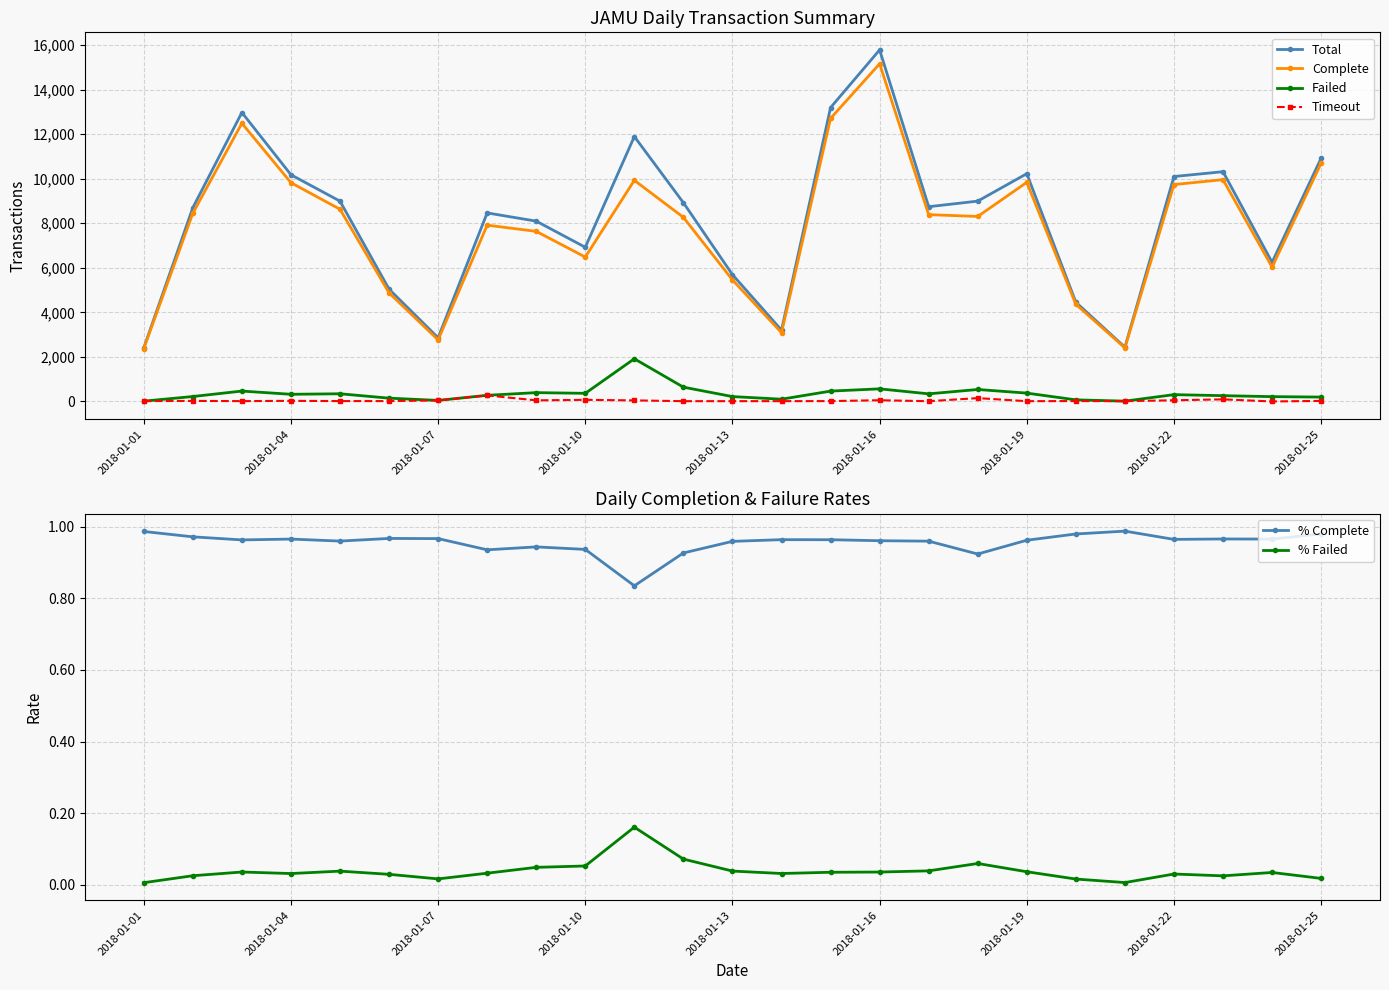

True or false: % Failed and % Complete intersect in this chart.

False